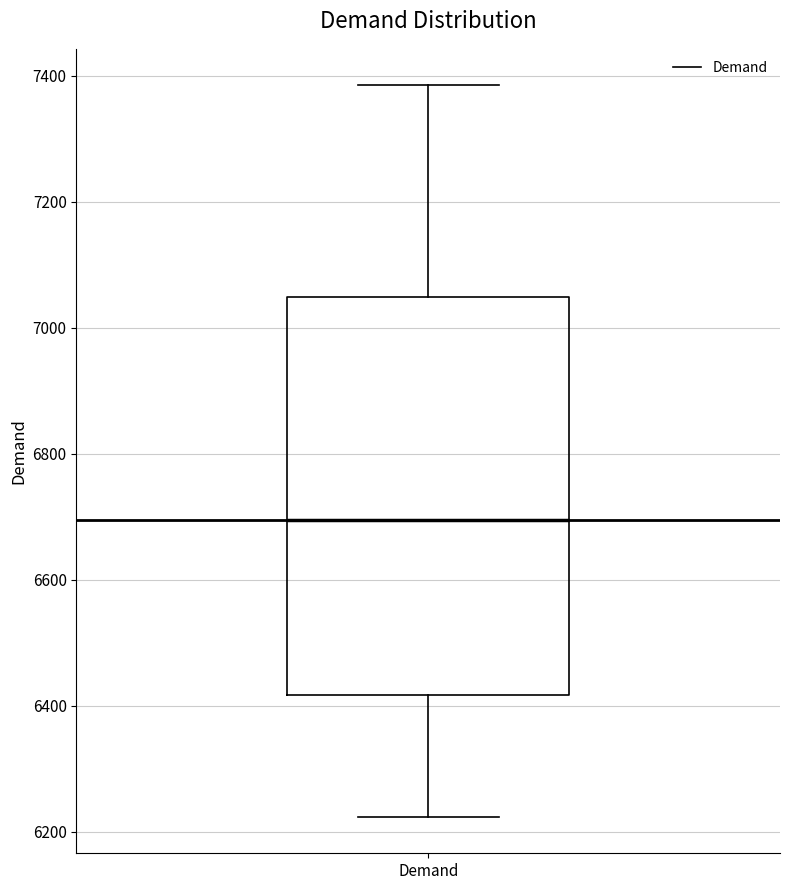

Where is the upper edge of the box for Demand on the y-axis? The values are not printed on the chart, so give them approximately, as read against the axis.

7040